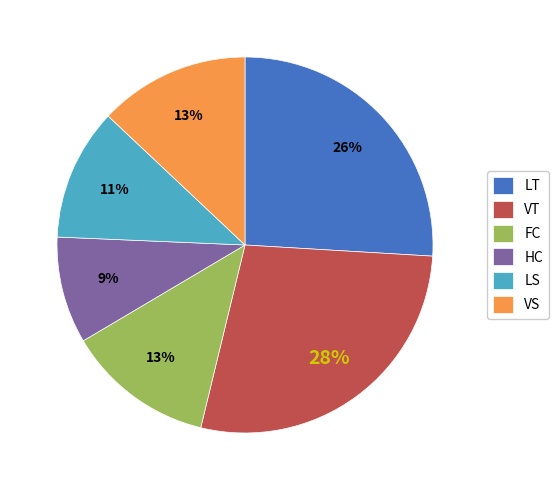

Which slice is the largest?

VT